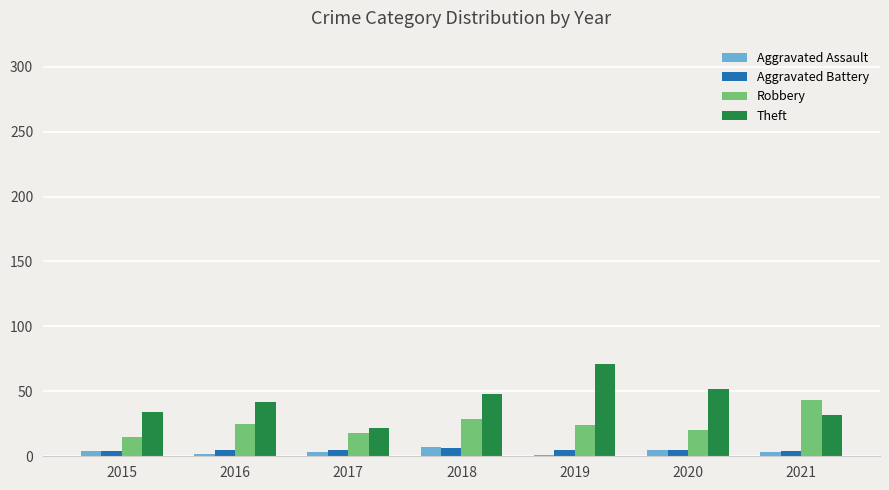

Are the bars grouped side by side (vs. stacked)?

Yes